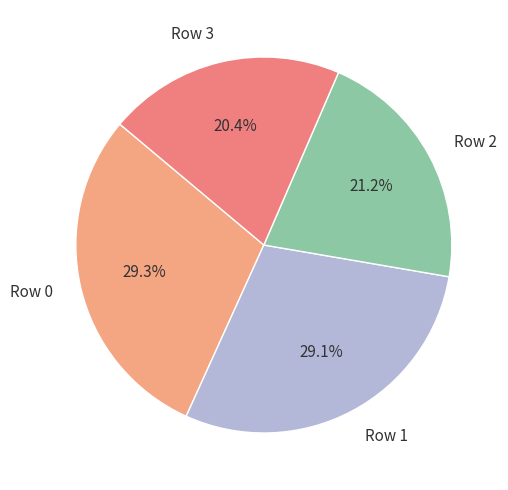

Approximately how many times larger is the value at Row 0 compared to Row 2?

1.4